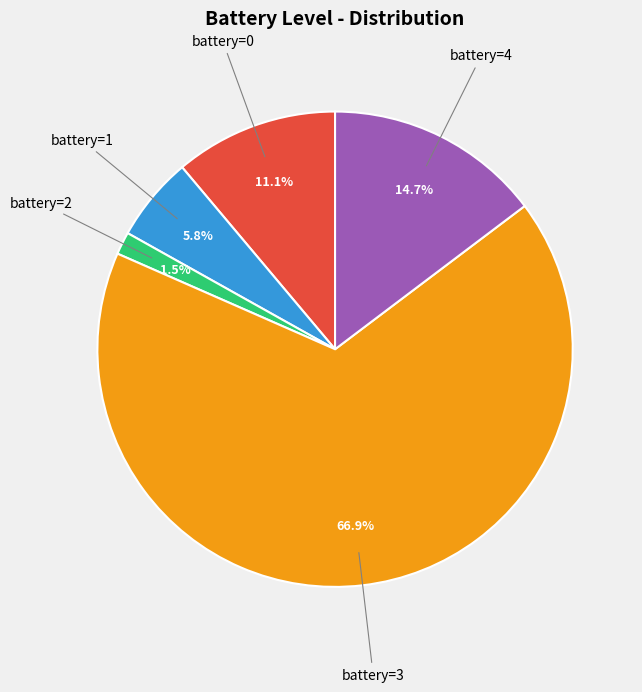

Is there any slice that represents more than half of the pie?

Yes